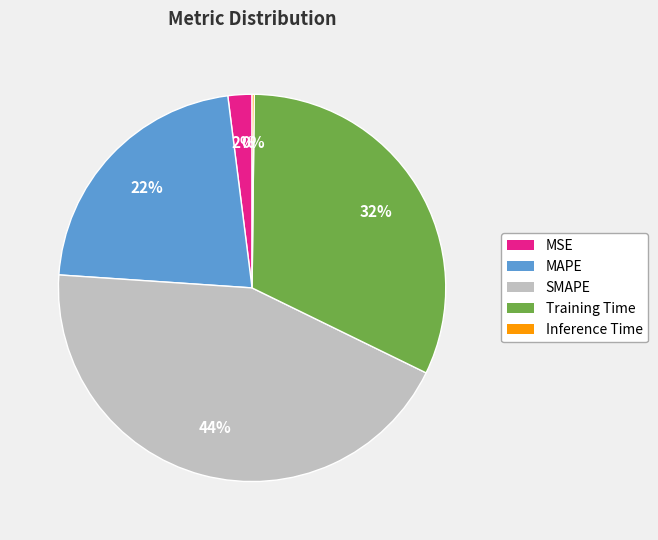

Is the sum of MSE and MAPE greater than half?

No